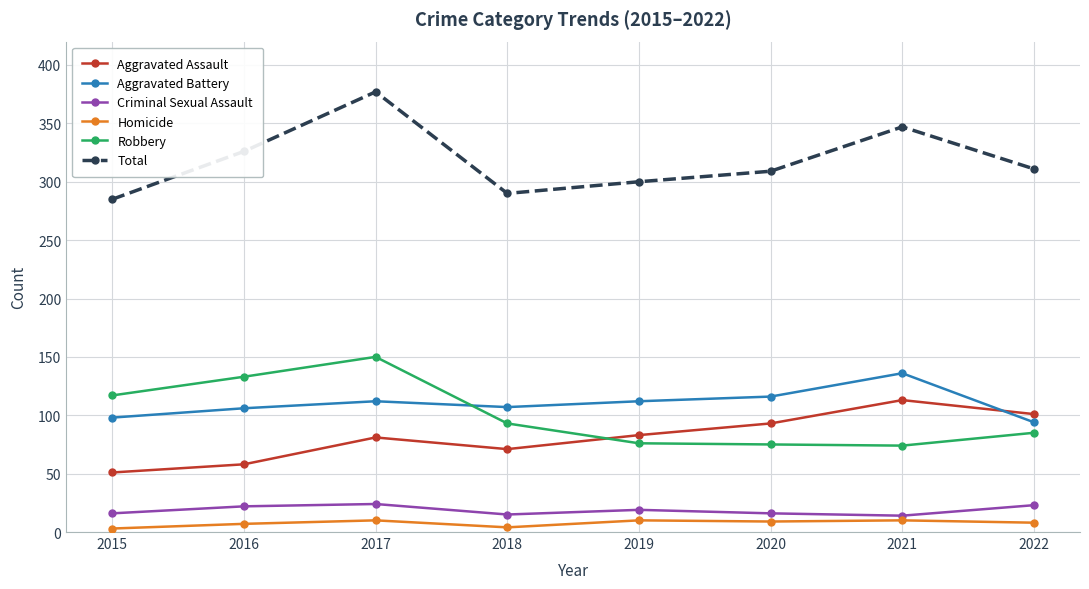

The Robbery series shows 74 at 2021. True or false?

True